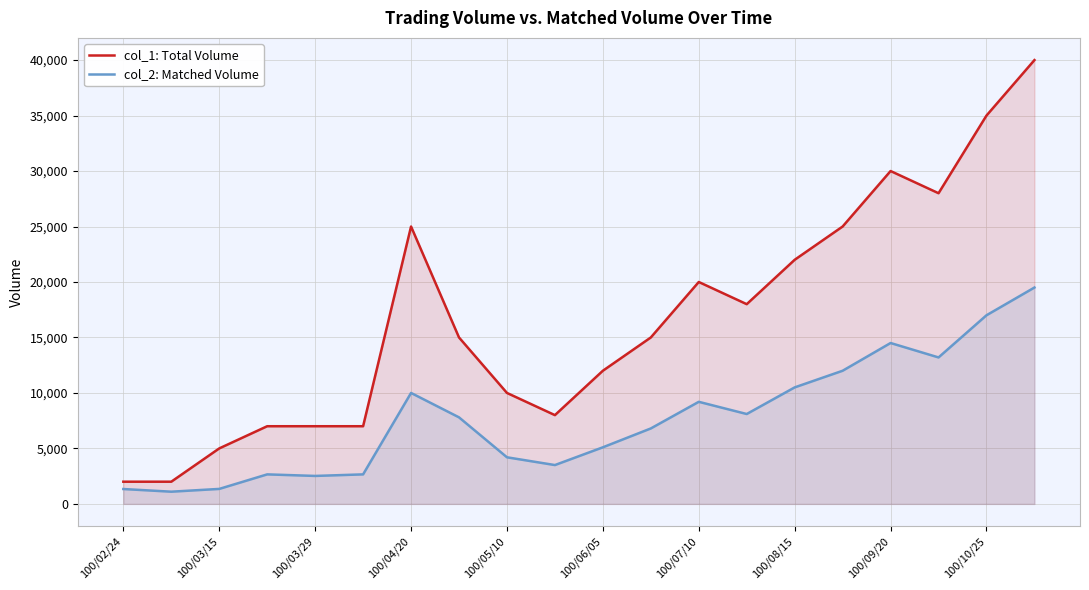

List the series in order of their overall mean, lowest first.

col_2: Matched Volume, col_1: Total Volume